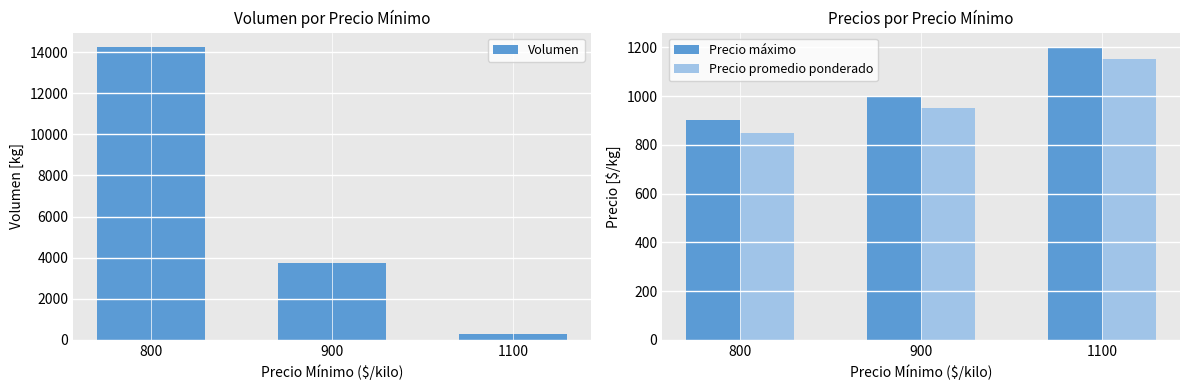

Which has a higher value, 1100 or 900?

900